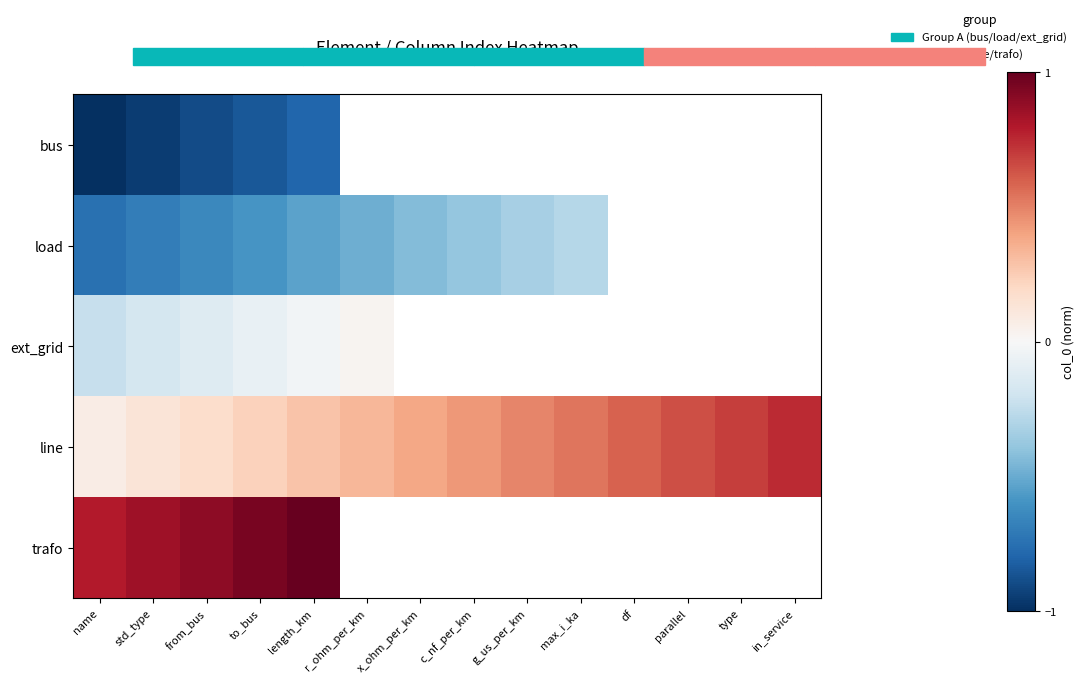

What is the maximum value shown in the chart?

1.0